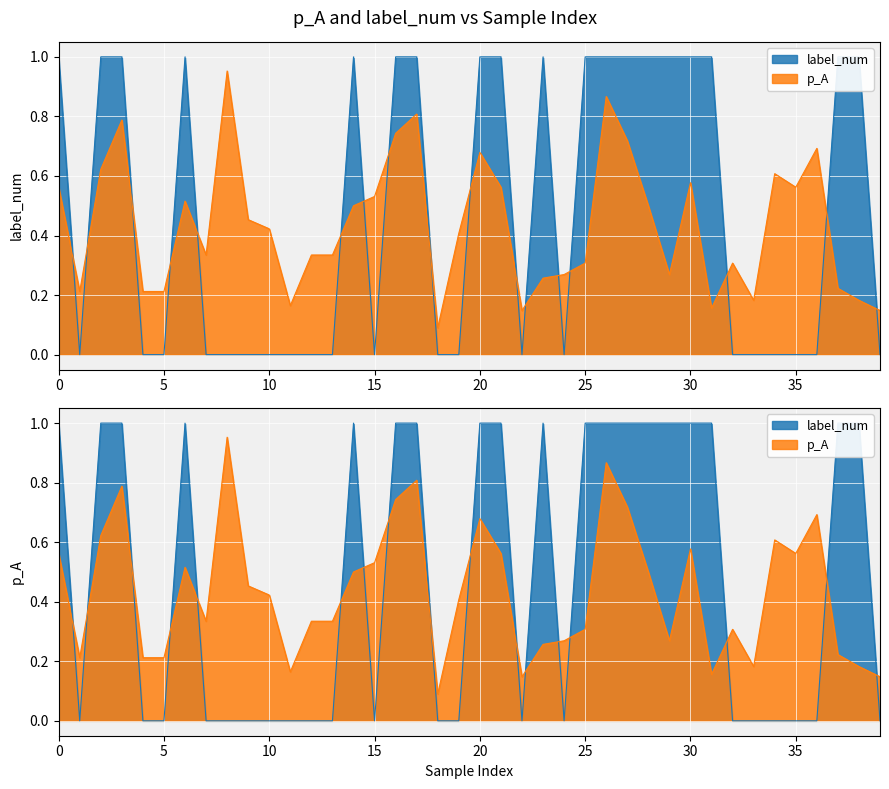

Reading left to right, transcribe all the data shown in this chart.

p_A: 0.6	0.2	0.6	0.8	0.2	0.2	0.5	0.3	1.0	0.5	0.4	0.2	0.3	0.3	0.5	0.5	0.7	0.8	0.1	0.4	0.7	0.6	0.1	0.3	0.3	0.3	0.9	0.7	0.5	0.3	0.6	0.2	0.3	0.2	0.6	0.6	0.7	0.2	0.2	0.1
label_num: 1.0	0.0	1.0	1.0	0.0	0.0	1.0	0.0	0.0	0.0	0.0	0.0	0.0	0.0	1.0	0.0	1.0	1.0	0.0	0.0	1.0	1.0	0.0	1.0	0.0	1.0	1.0	1.0	1.0	1.0	1.0	1.0	0.0	0.0	0.0	0.0	0.0	1.0	1.0	0.0